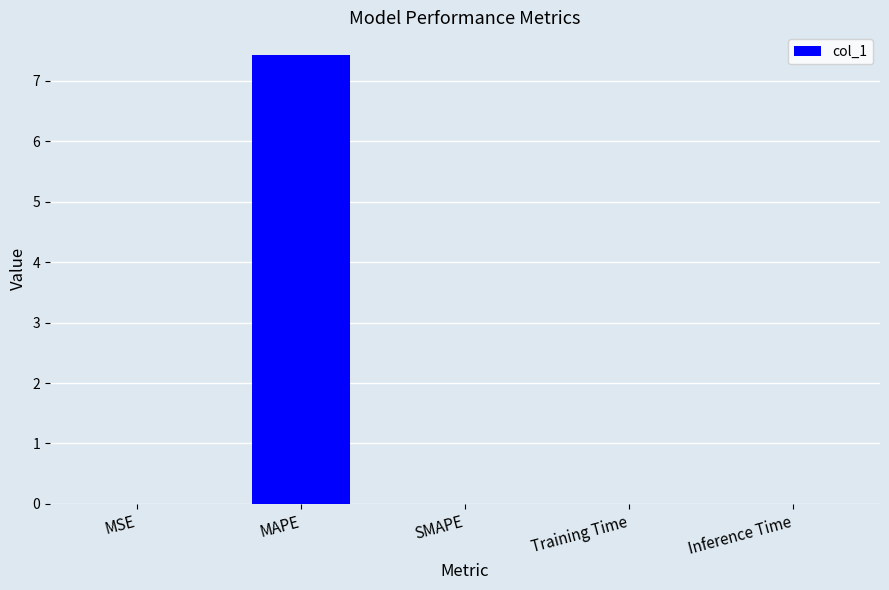

Are the bars grouped side by side (vs. stacked)?

No